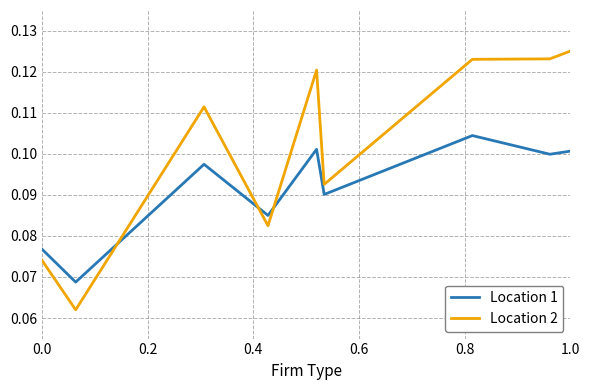

Which series has the largest total across all categories?

Location 2